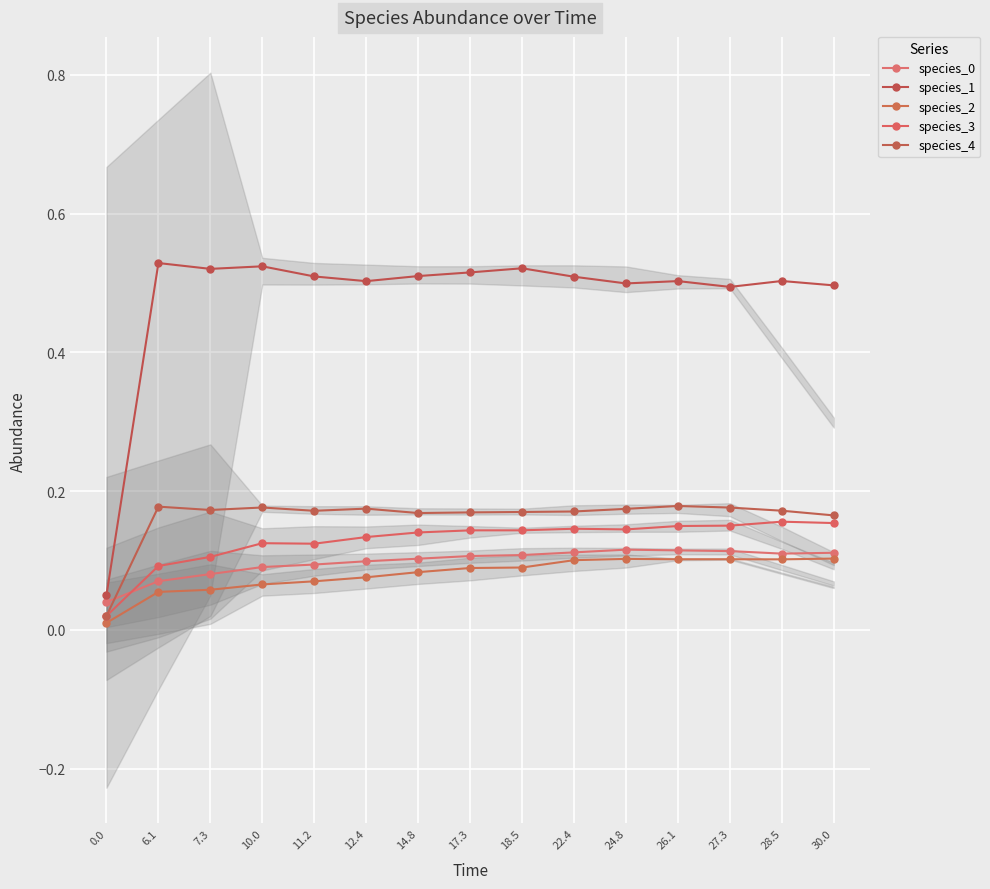

What are all the series names shown in the legend?

species_0, species_1, species_2, species_3, species_4